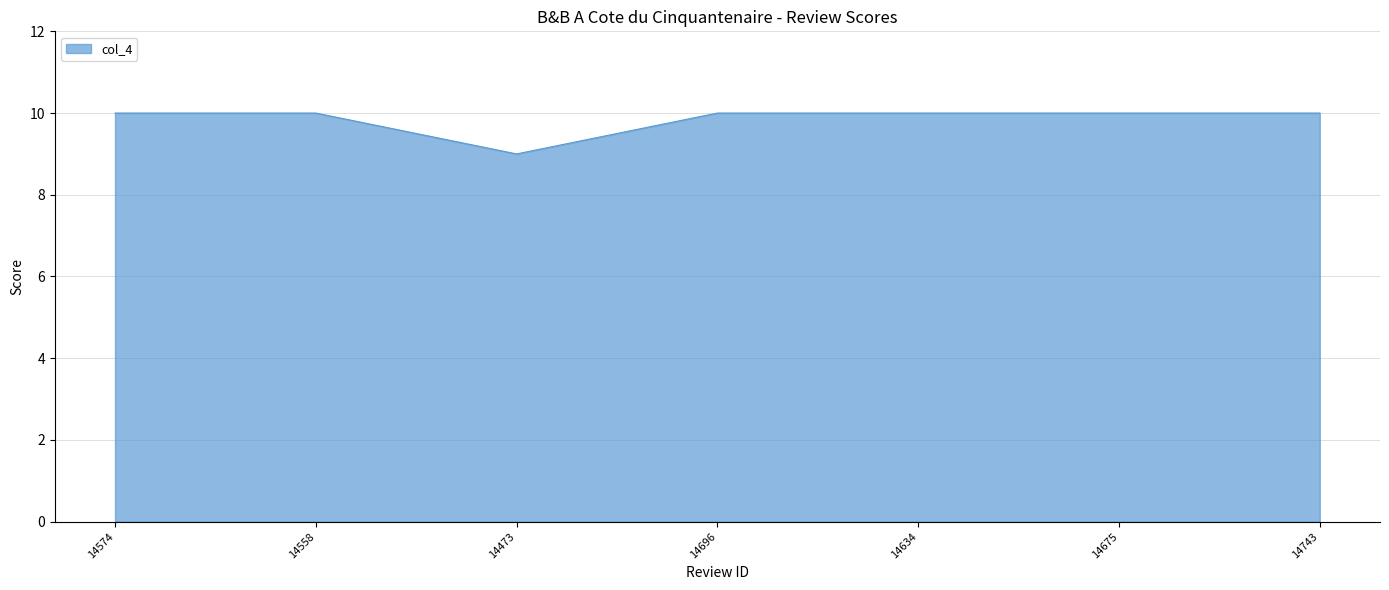

What position from the right is 14473?

5